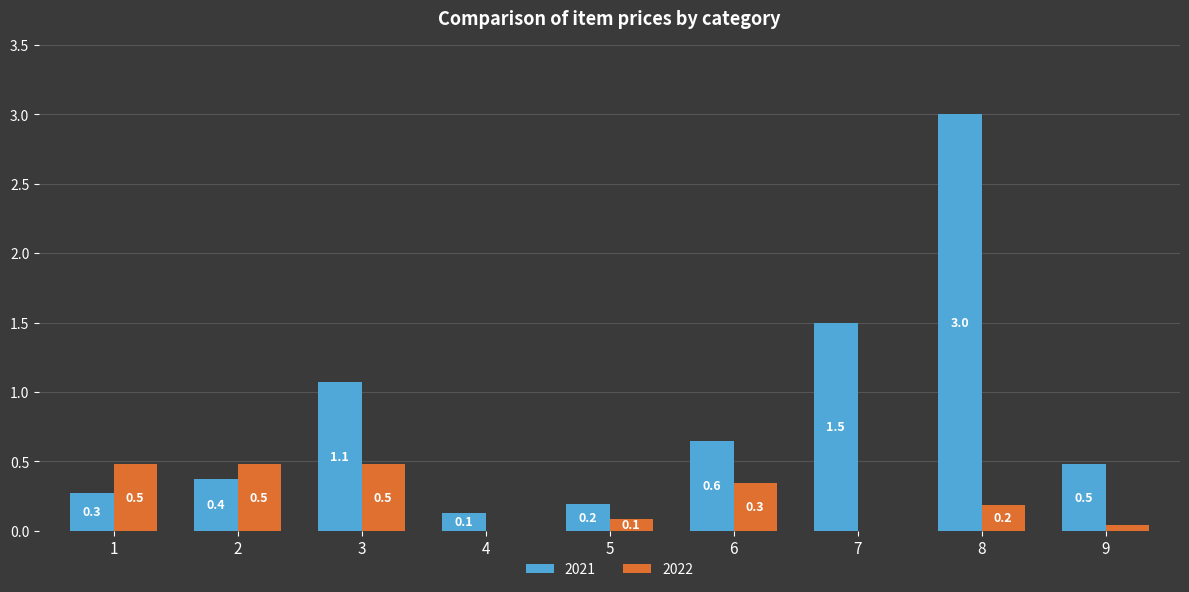

How many groups of bars are there?

9